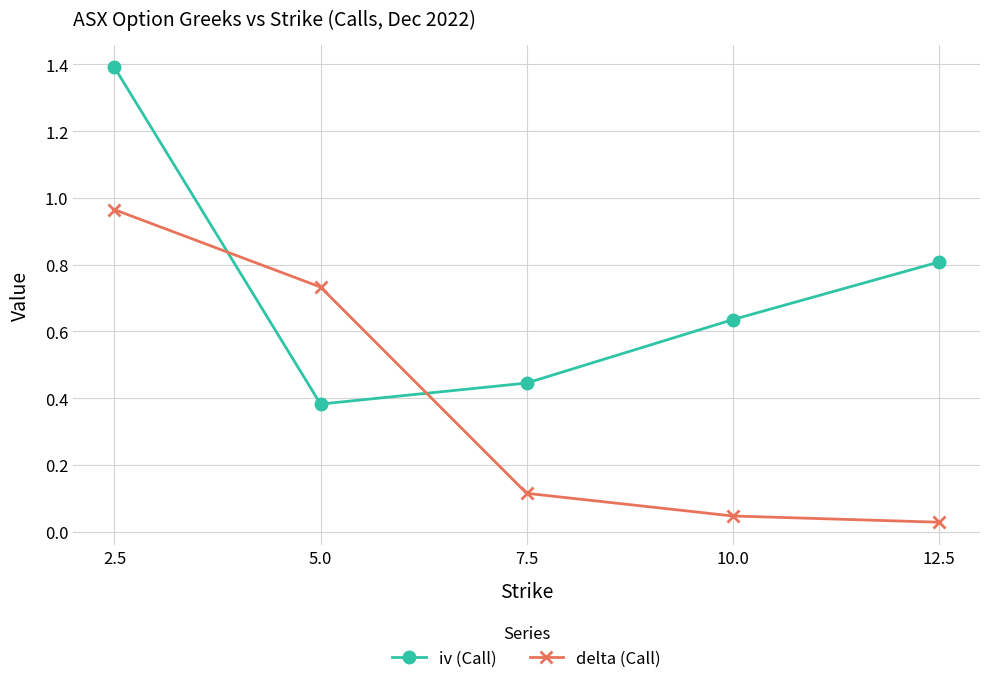

After their last crossing, which series has the higher values: iv (Call) or delta (Call)?

iv (Call)